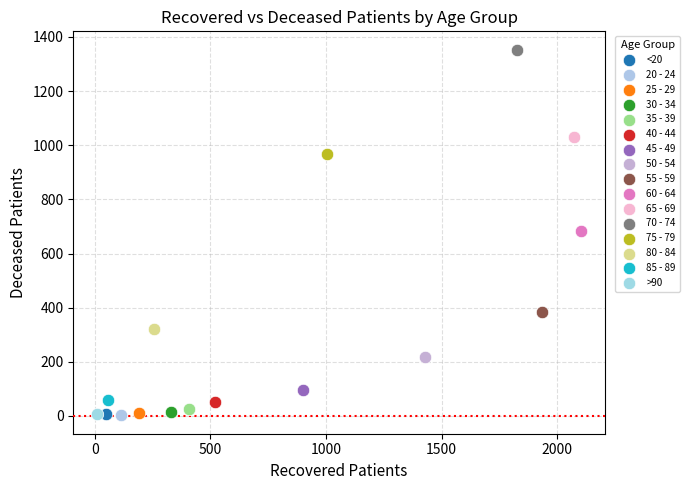

What are all the series names shown in the legend?

<20, 20 - 24, 25 - 29, 30 - 34, 35 - 39, 40 - 44, 45 - 49, 50 - 54, 55 - 59, 60 - 64, 65 - 69, 70 - 74, 75 - 79, 80 - 84, 85 - 89, >90